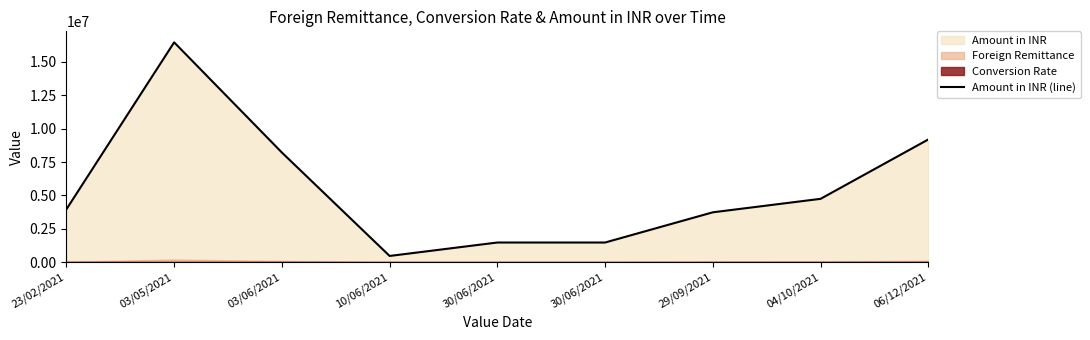

How many data points are less than 3969239?

4